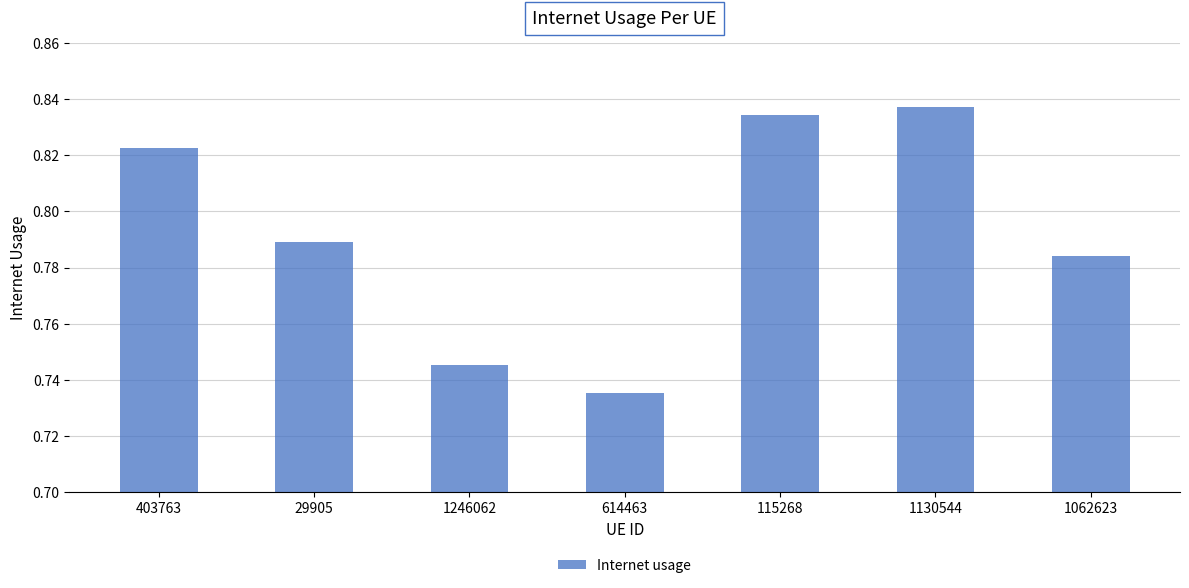

List the labels in order of value, smallest first.

614463, 1246062, 1062623, 29905, 403763, 115268, 1130544